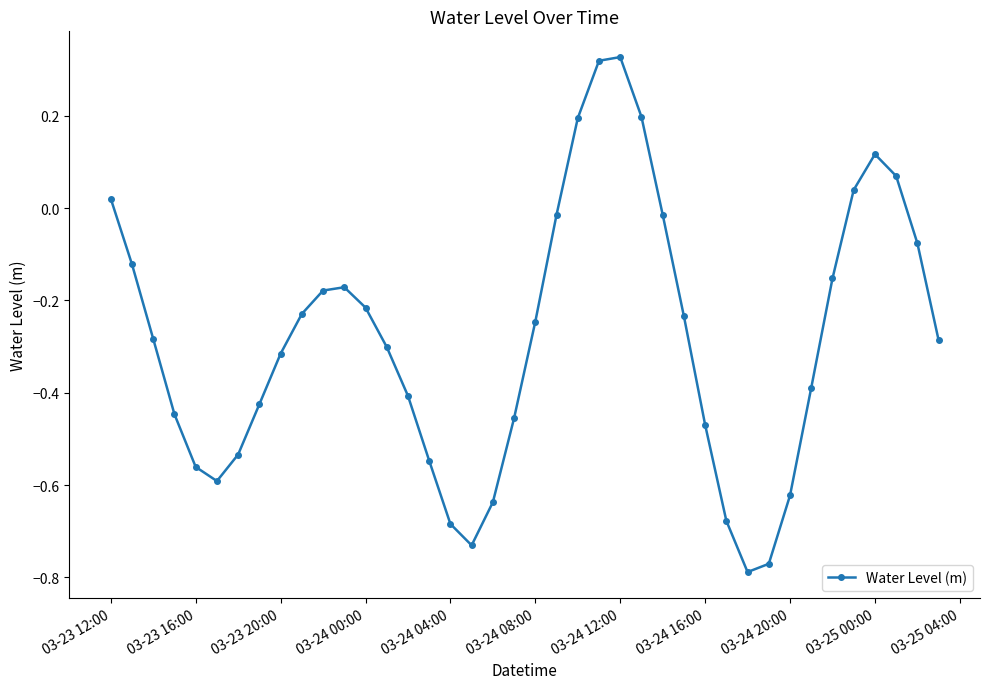

True or false: the data has more than 0 interior local peaks.

True